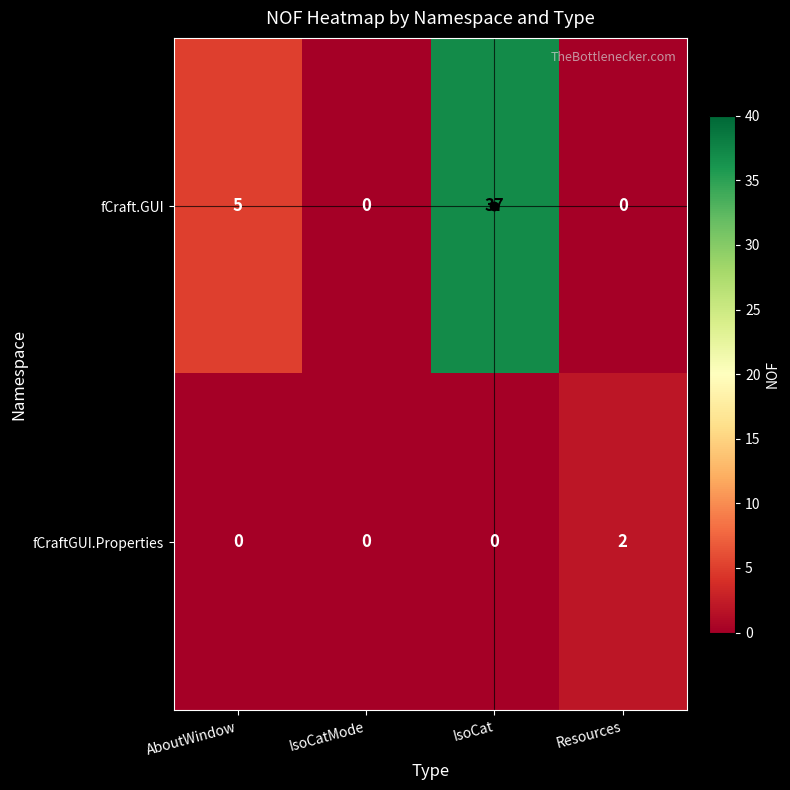

At which label does fCraftGUI.Properties reach its peak?

Resources